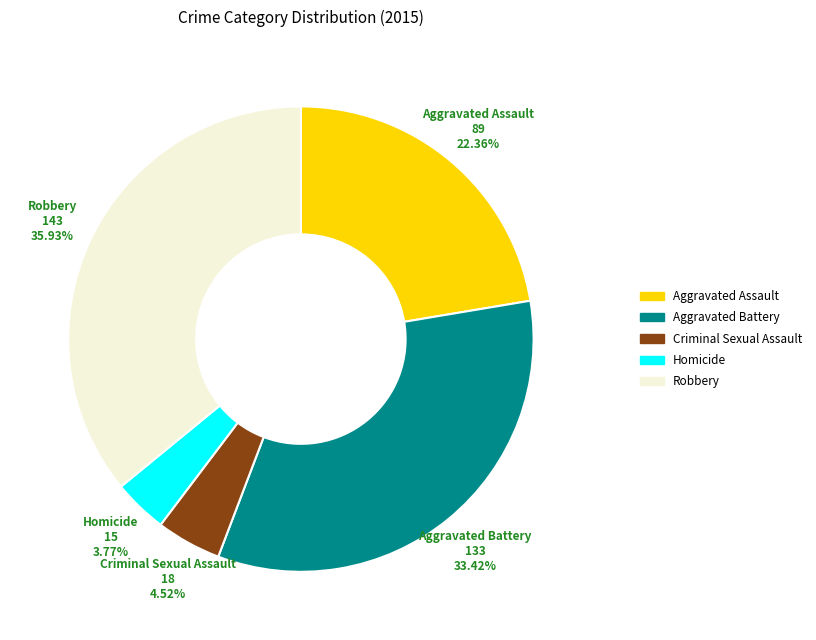

Is there any slice that represents more than half of the pie?

No